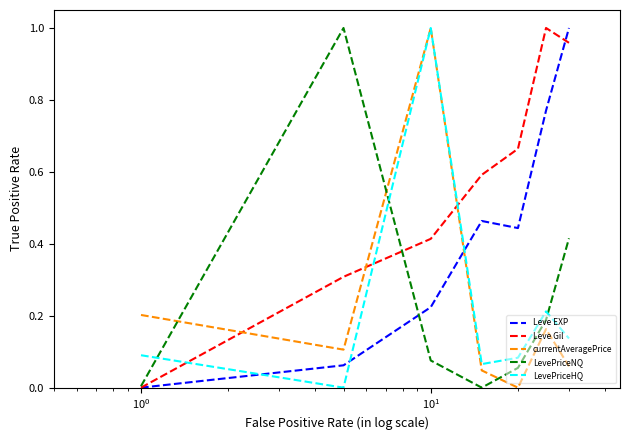

Which series has the largest total across all categories?

Leve Gil